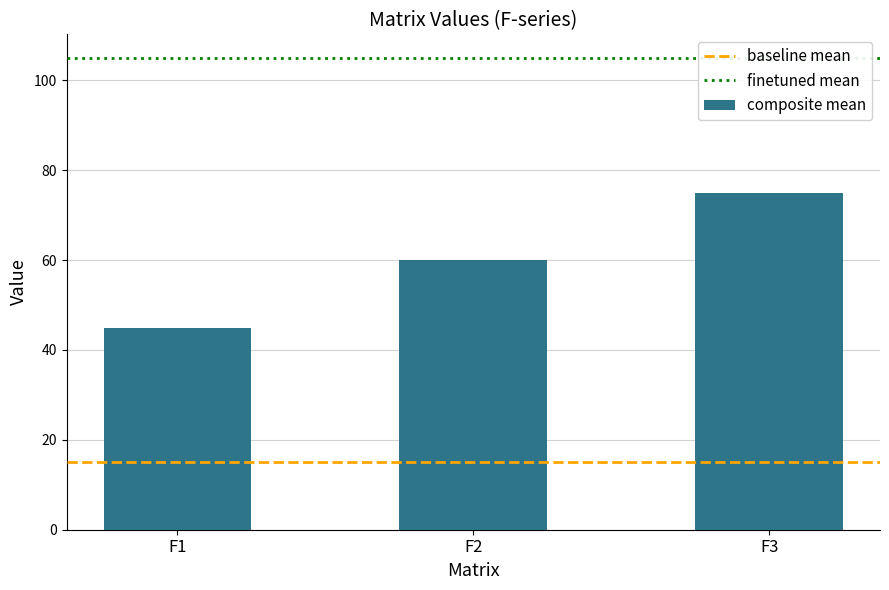

What is the approximate value at F1?

45